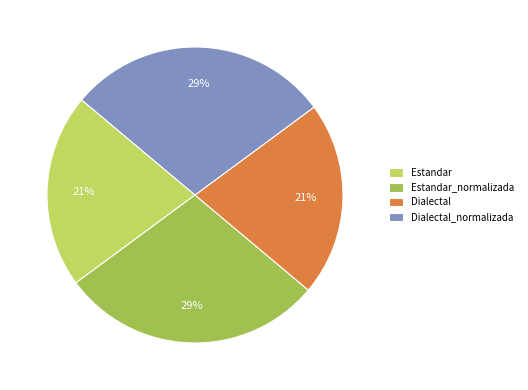

To the nearest percent, what portion does Dialectal represent?

21%